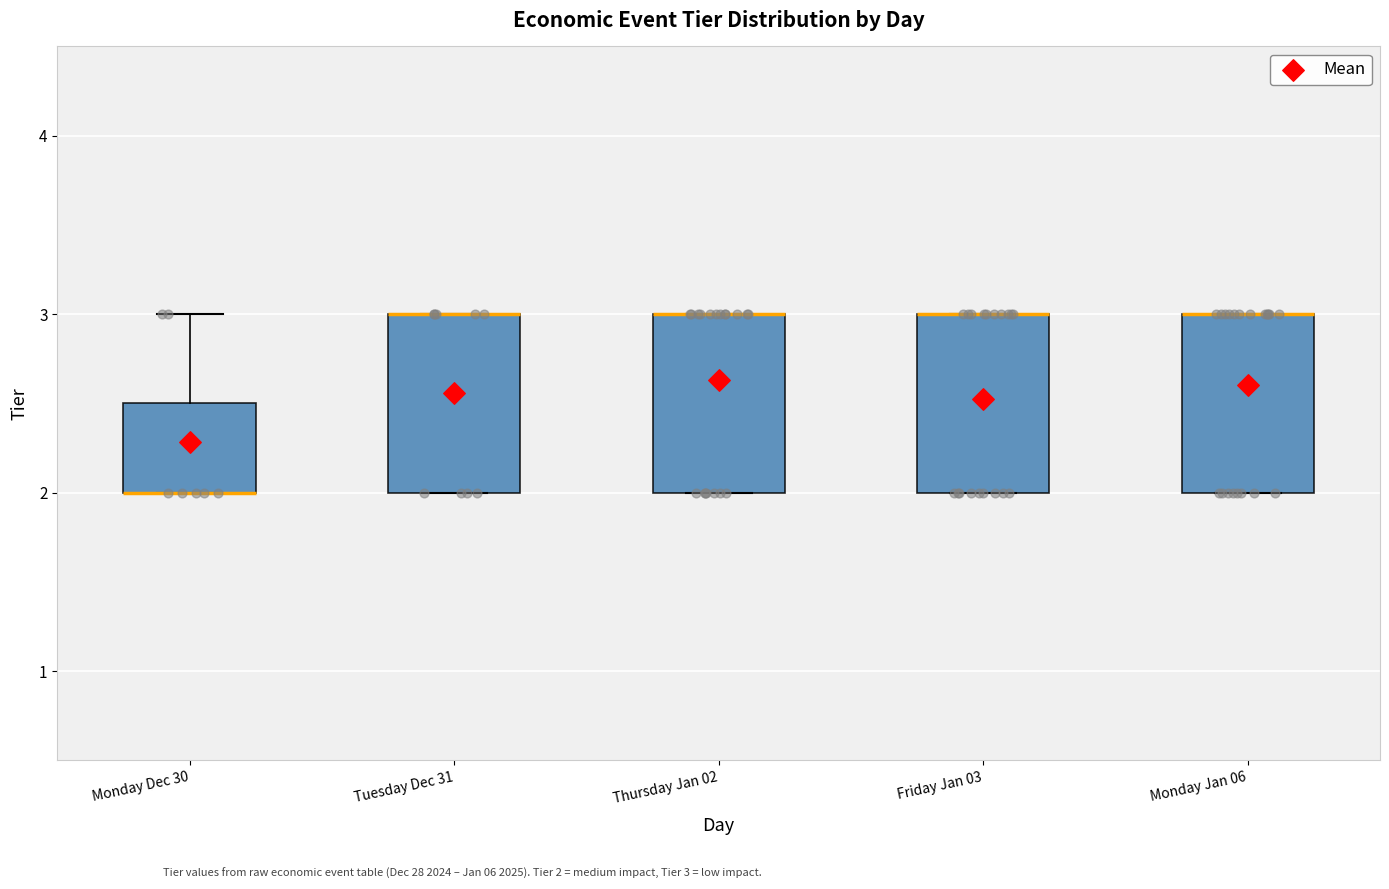

Reading left to right, read every box against the y-axis: the position of its median line, the range the box covers, and the ends of its whiskers. The values are not printed on the chart, so give them approximately, as read against the axis.

Monday Dec 30: median 2.0 (drawn on the box's lower edge), box 2.0 to 2.5, whiskers 2.0 to 3.0
Tuesday Dec 31: median 3.0 (drawn on the box's upper edge), box 2.0 to 3.0, whiskers 2.0 to 3.0
Thursday Jan 02: median 3.0 (drawn on the box's upper edge), box 2.0 to 3.0, whiskers 2.0 to 3.0
Friday Jan 03: median 3.0 (drawn on the box's upper edge), box 2.0 to 3.0, whiskers 2.0 to 3.0
Monday Jan 06: median 3.0 (drawn on the box's upper edge), box 2.0 to 3.0, whiskers 2.0 to 3.0